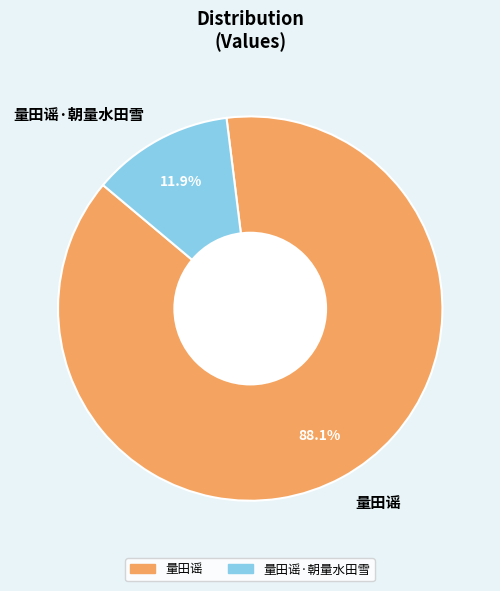

What is the ratio of the value at 量田谣 to the value at 量田谣·朝量水田雪?

7.4